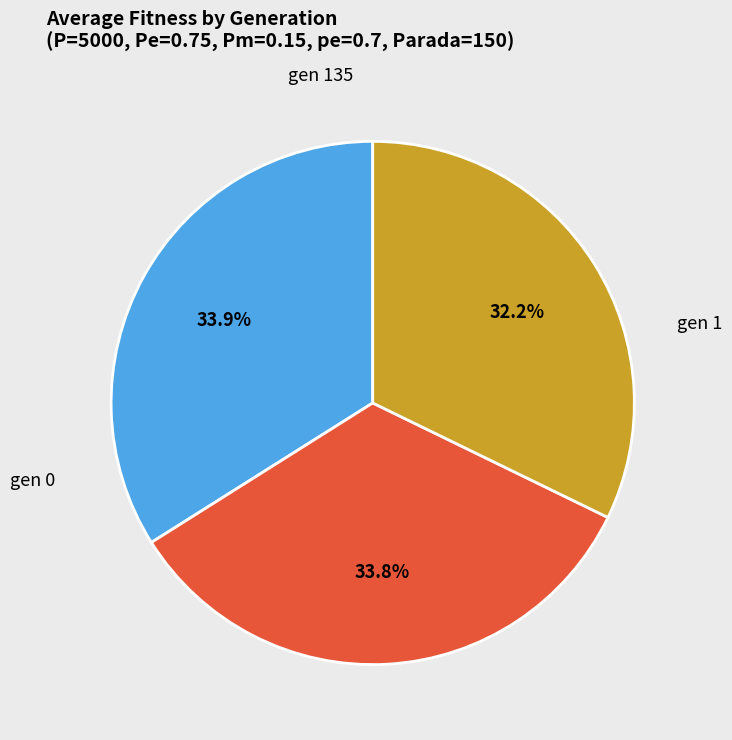

Does any single category account for the majority?

No